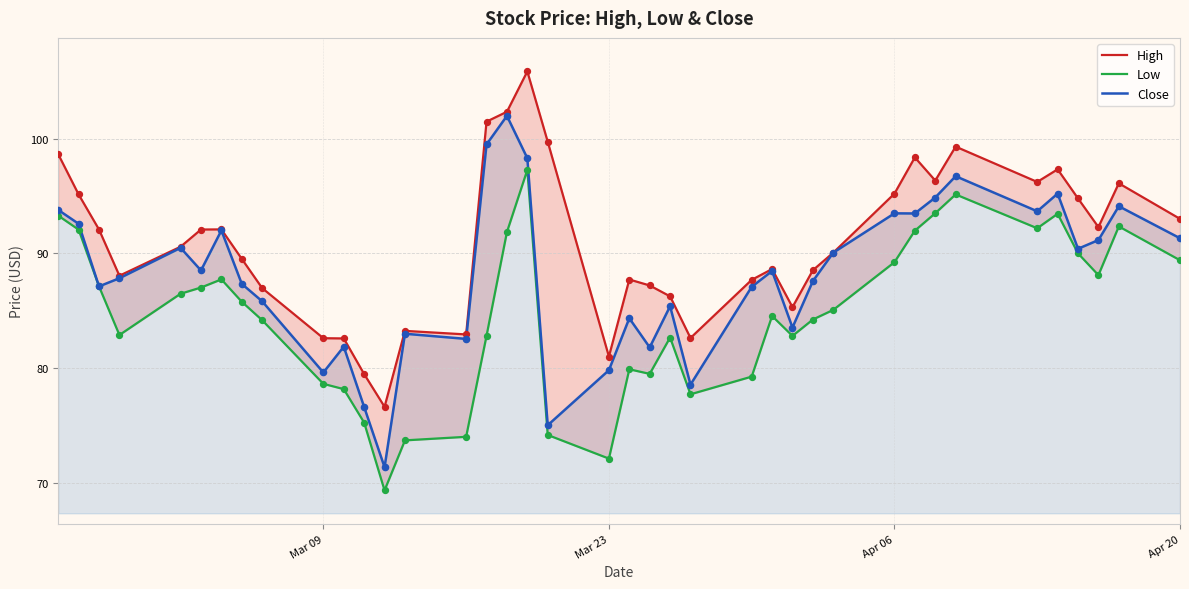

Which series reaches the maximum Y coordinate?

High